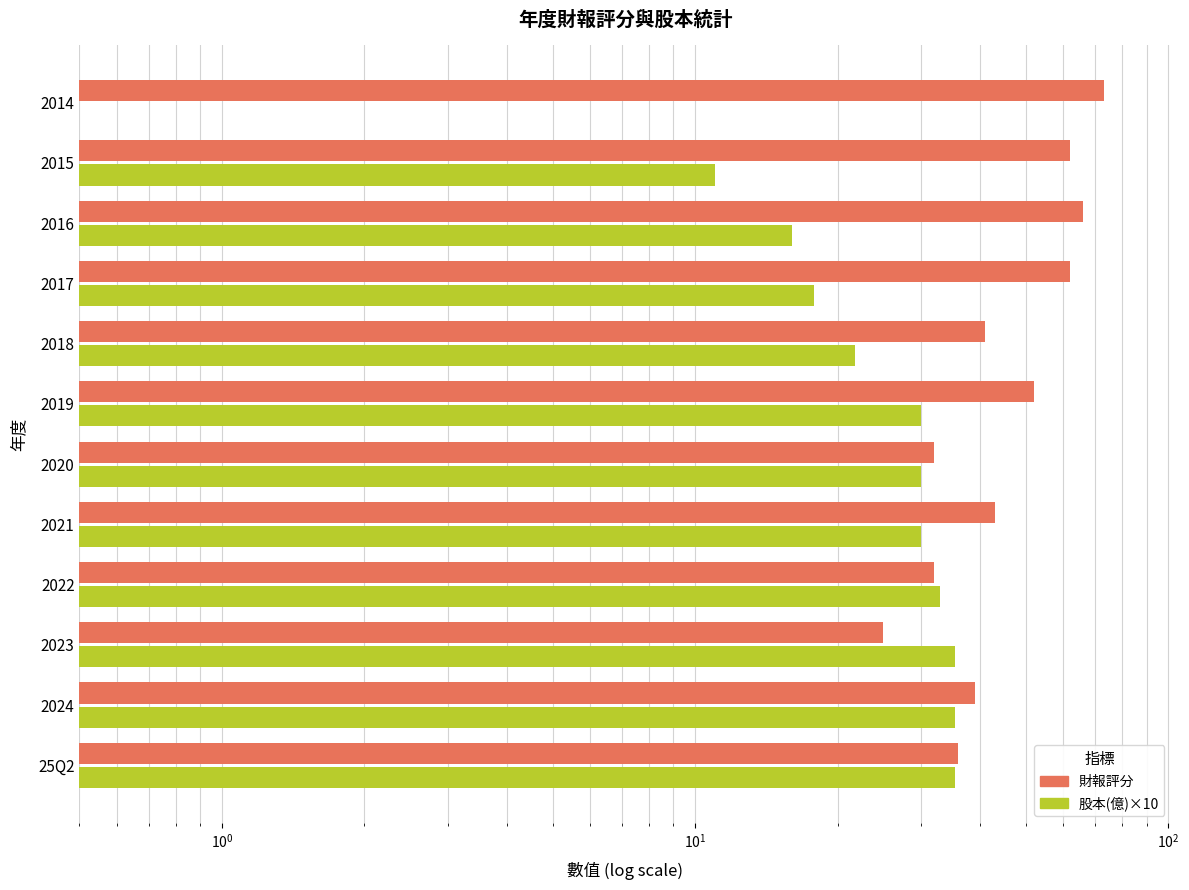

Between 2022 and 2016, which series saw the biggest shift?

財報評分